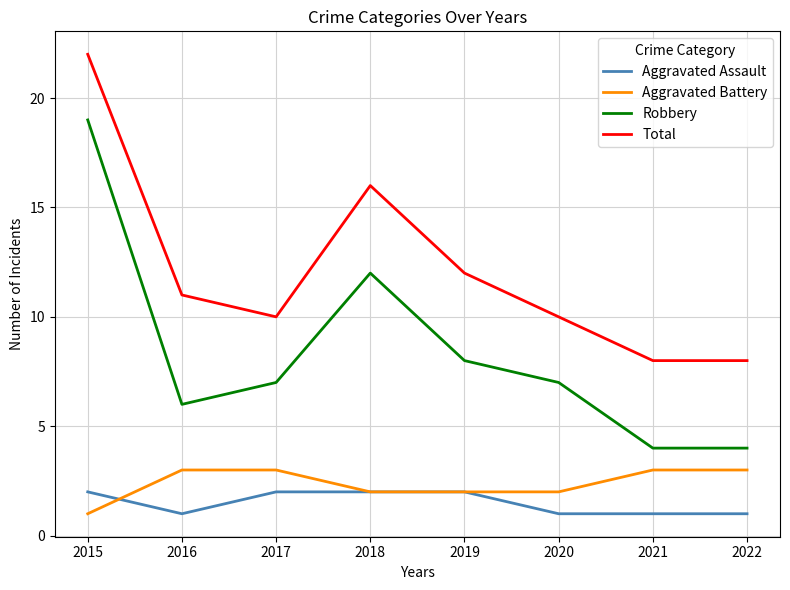

Is the value of Aggravated Assault at 2017 greater than the value of Robbery at 2019?

No